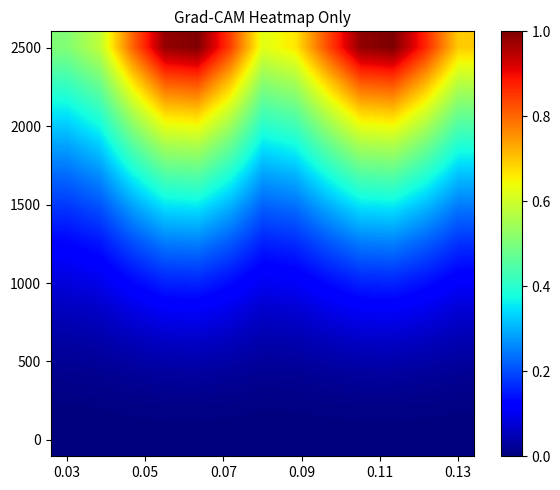

At how many categories does at least one series exceed 0?

13